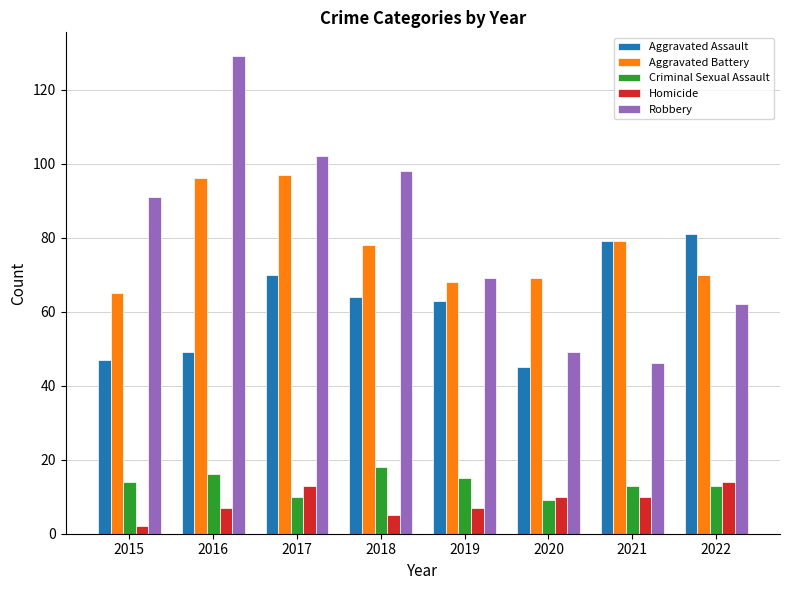

Reading left to right, what are all the values shown in this chart?

Aggravated Assault: 47	49	70	64	63	45	79	81
Aggravated Battery: 65	96	97	78	68	69	79	70
Criminal Sexual Assault: 14	16	10	18	15	9	13	13
Homicide: 2	7	13	5	7	10	10	14
Robbery: 91	129	102	98	69	49	46	62